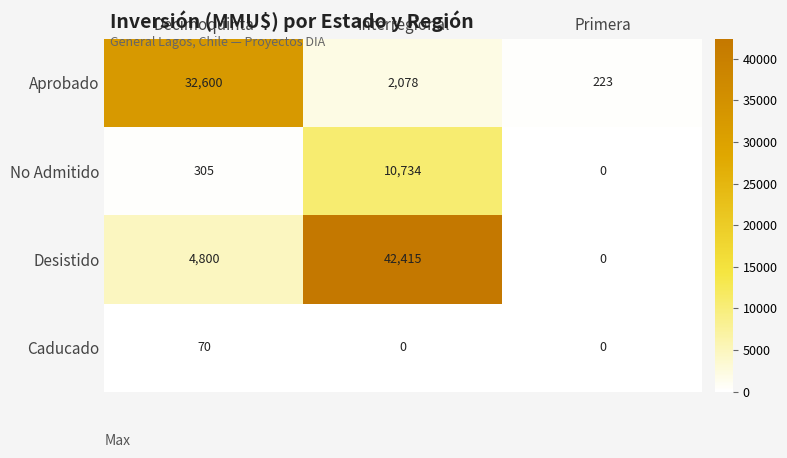

How many data points in No Admitido are less than 305?

1